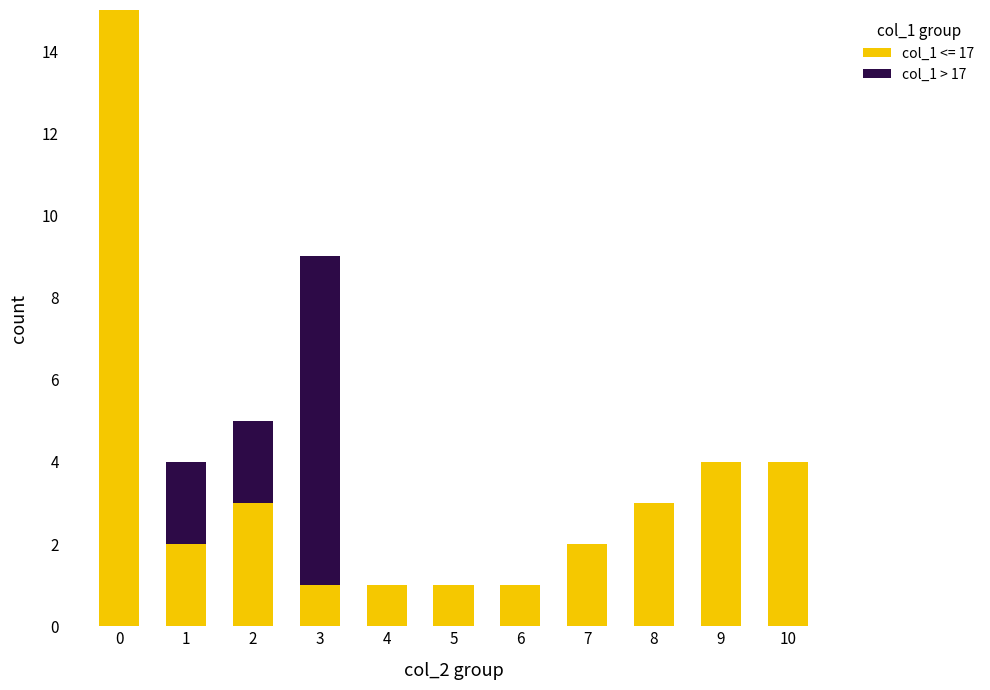

How many distinct data groups are displayed?

2